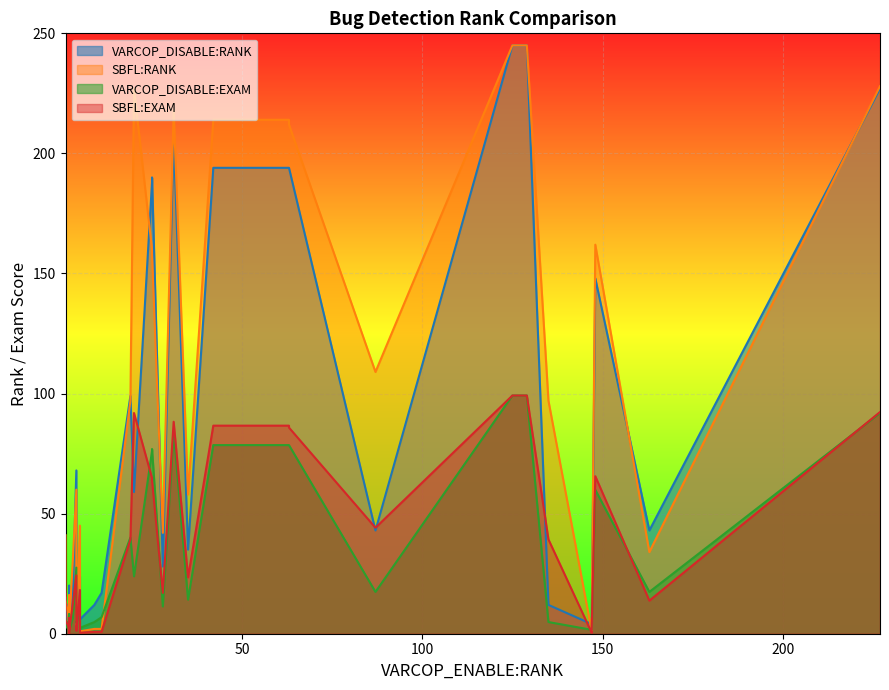

How many lines are shown in the chart?

4